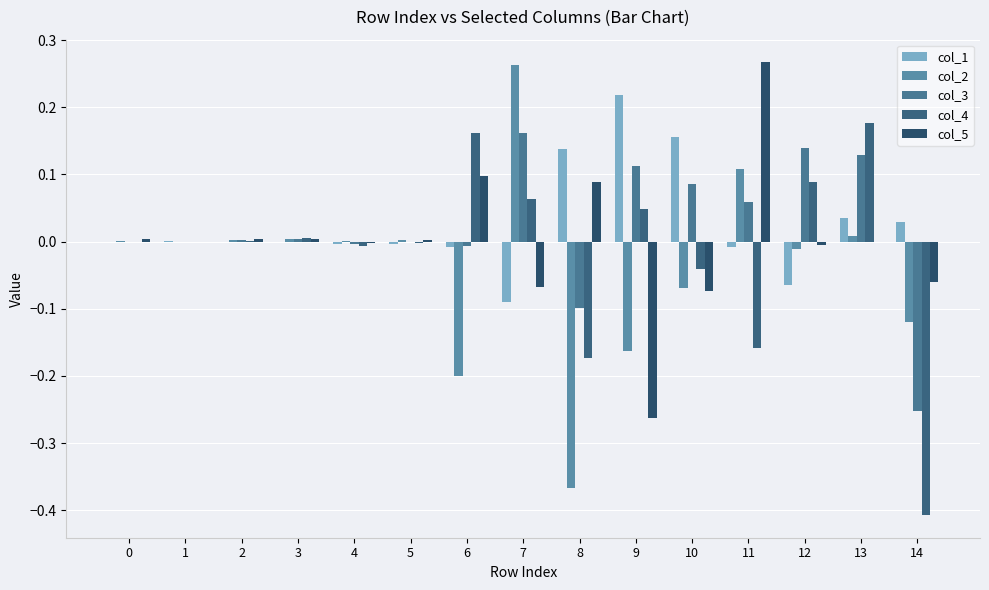

Reading left to right, what are all the values shown in this chart?

col_1: -0.0	0.0	-0.0	-0.0	-0.0	-0.0	-0.0	-0.1	0.1	0.2	0.2	-0.0	-0.1	0.0	0.0
col_2: 0.0	-0.0	0.0	0.0	0.0	0.0	-0.2	0.3	-0.4	-0.2	-0.1	0.1	-0.0	0.0	-0.1
col_3: -0.0	-0.0	0.0	0.0	-0.0	-0.0	-0.0	0.2	-0.1	0.1	0.1	0.1	0.1	0.1	-0.3
col_4: -0.0	-0.0	0.0	0.0	-0.0	-0.0	0.2	0.1	-0.2	0.0	-0.0	-0.2	0.1	0.2	-0.4
col_5: 0.0	-0.0	0.0	0.0	-0.0	0.0	0.1	-0.1	0.1	-0.3	-0.1	0.3	-0.0	-0.0	-0.1